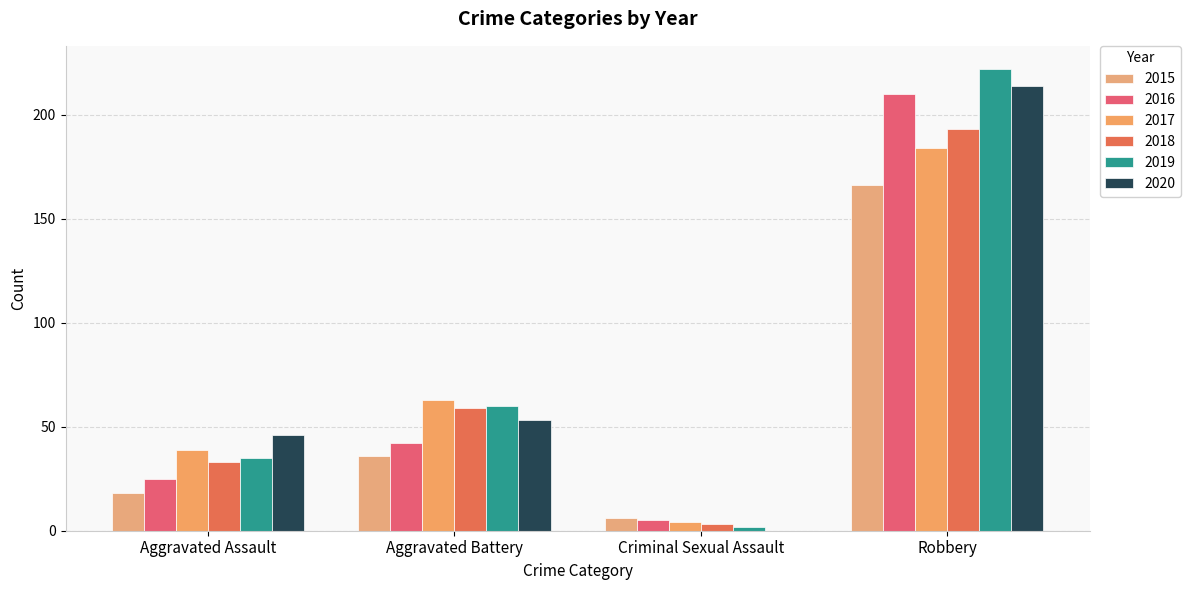

What is the difference between the 2017 values at Criminal Sexual Assault and Robbery?

180